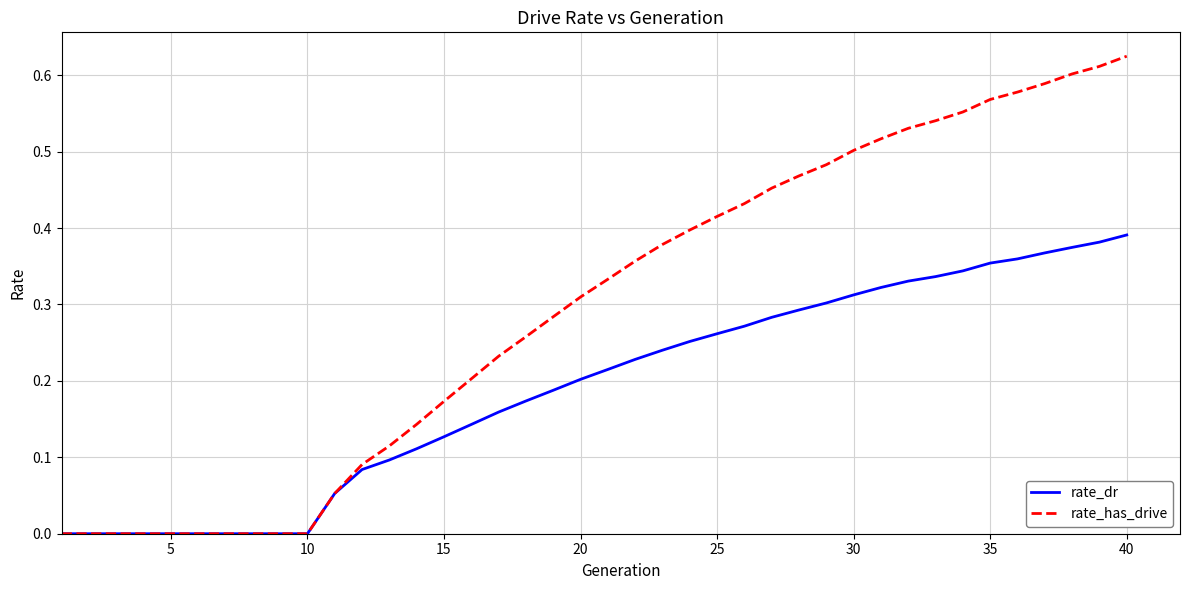

Count the rate_dr values in the range 0 to 1.

40